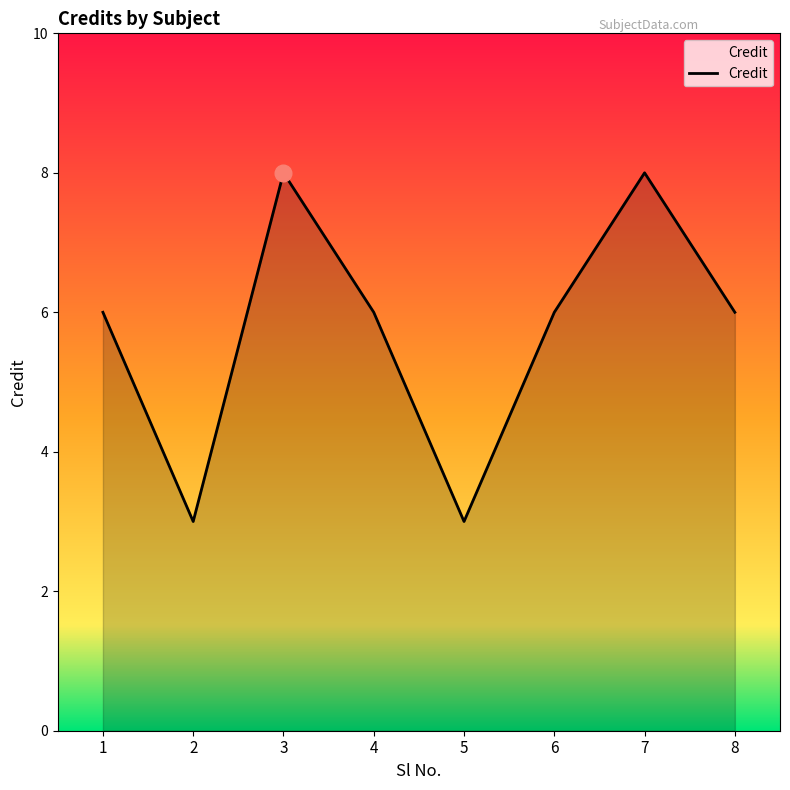

Which has a higher value, 7 or 6?

7